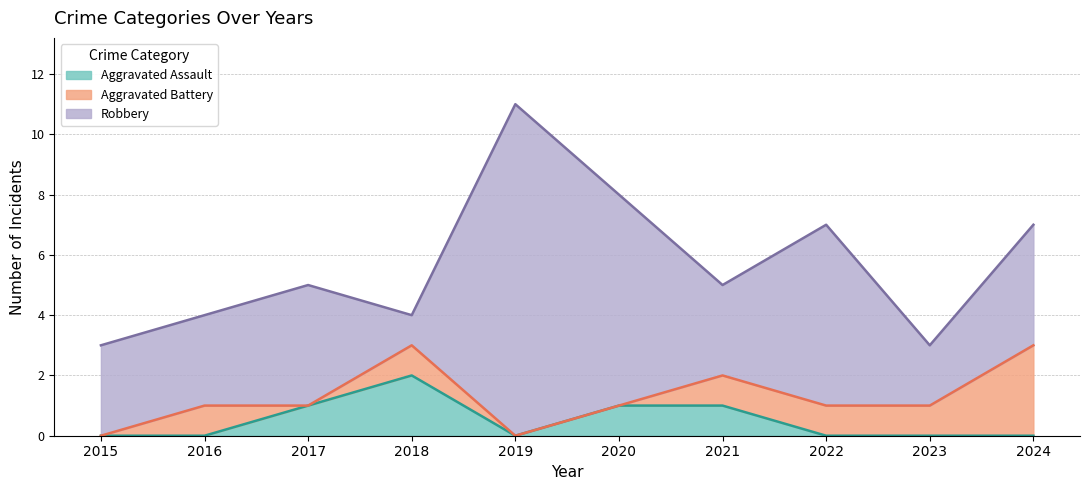

True or false: Aggravated Battery and Robbery cross at least once.

False